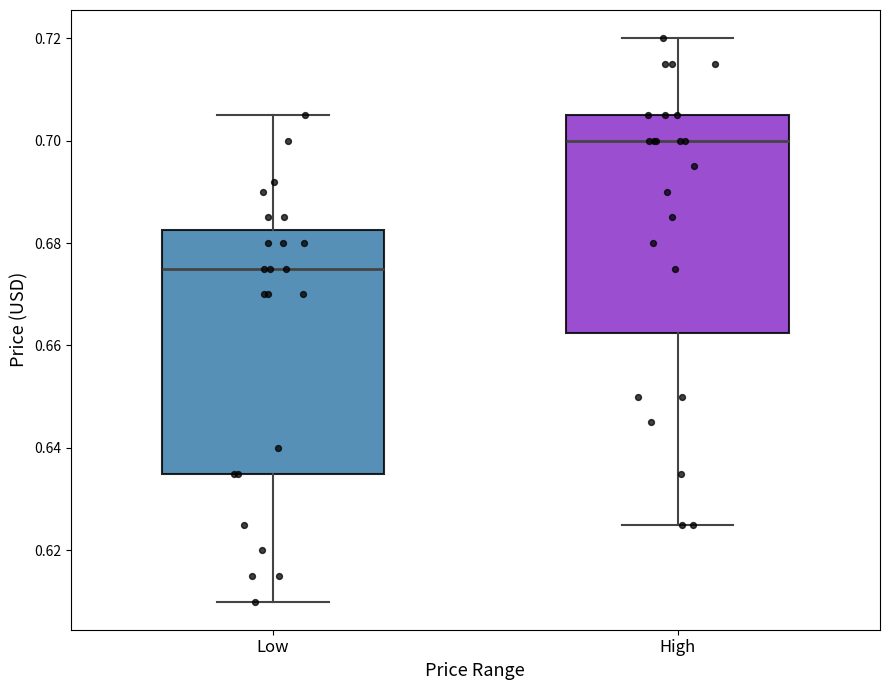

Which box is the tallest, from its lower edge to its upper edge?

Low